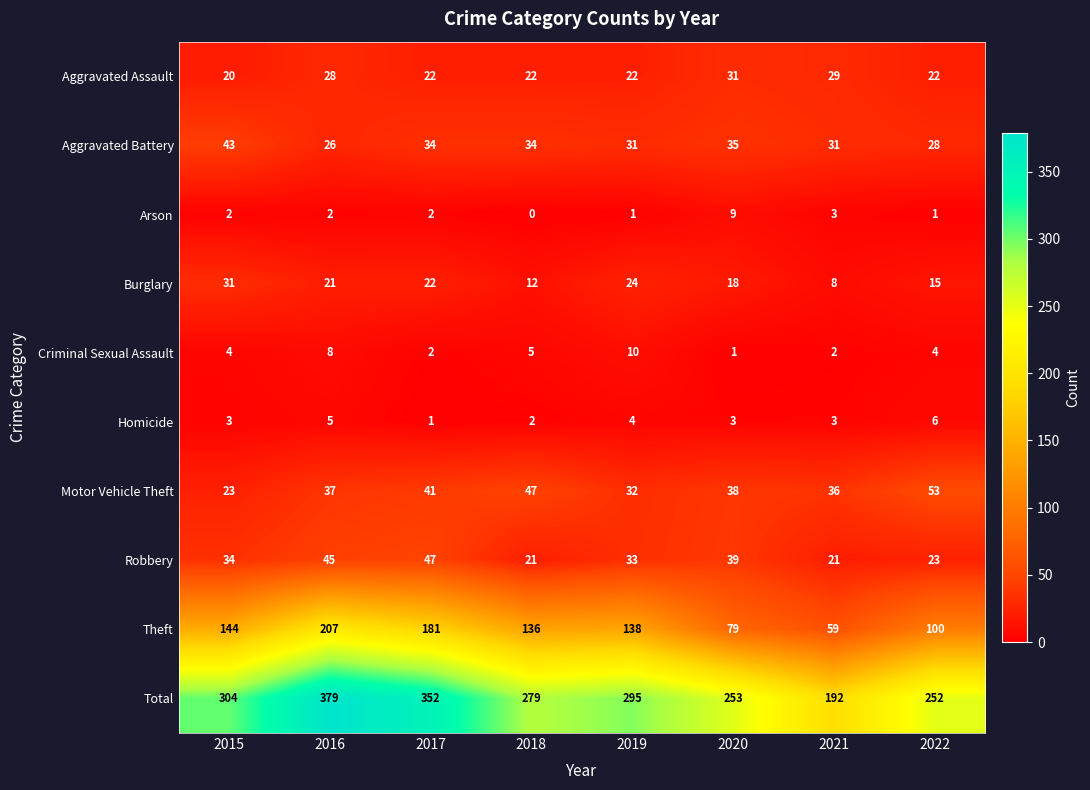

Which category has the lowest value across all series?

2018